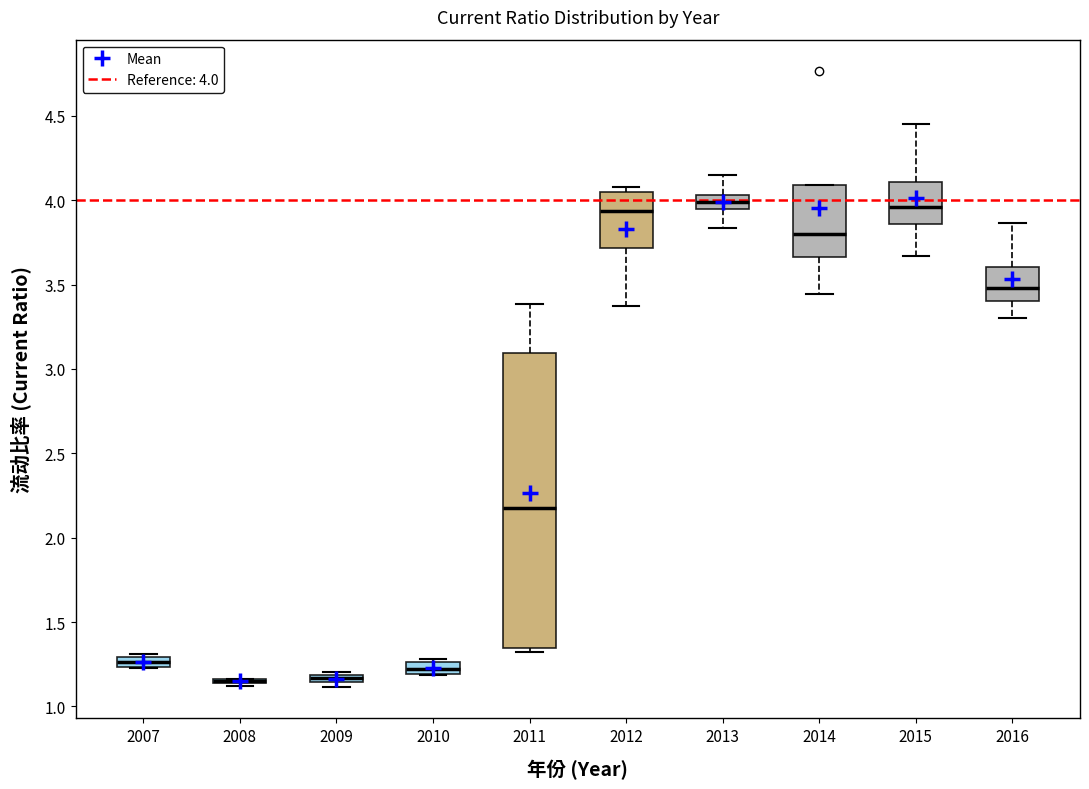

Comparing the boxes themselves (not the whiskers), which one is the tallest?

2011